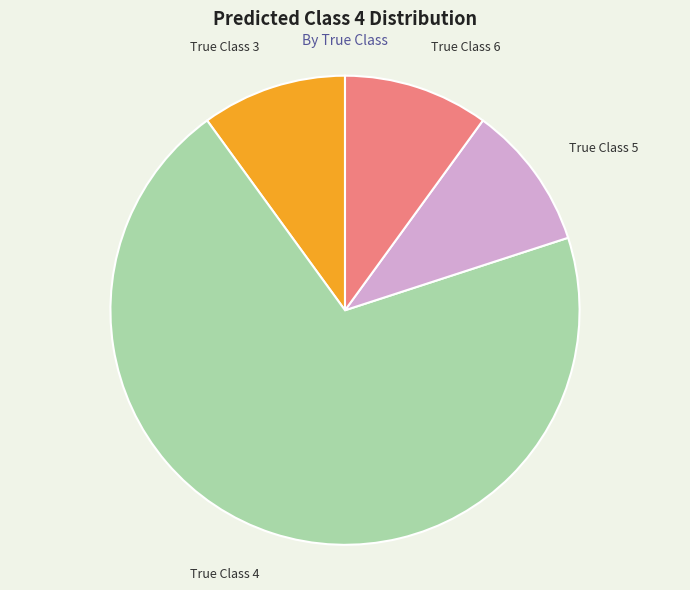

Is True Class 4 the majority of the pie?

Yes